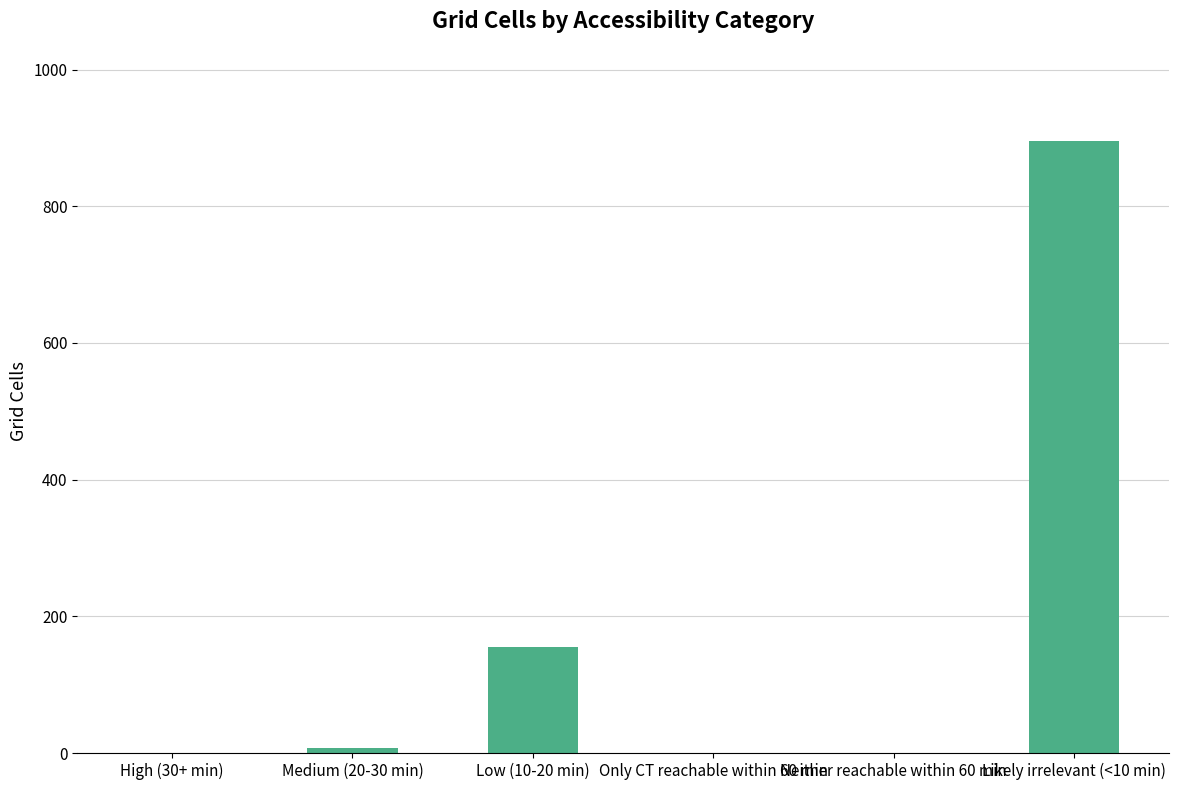

What is the greatest value displayed?

896